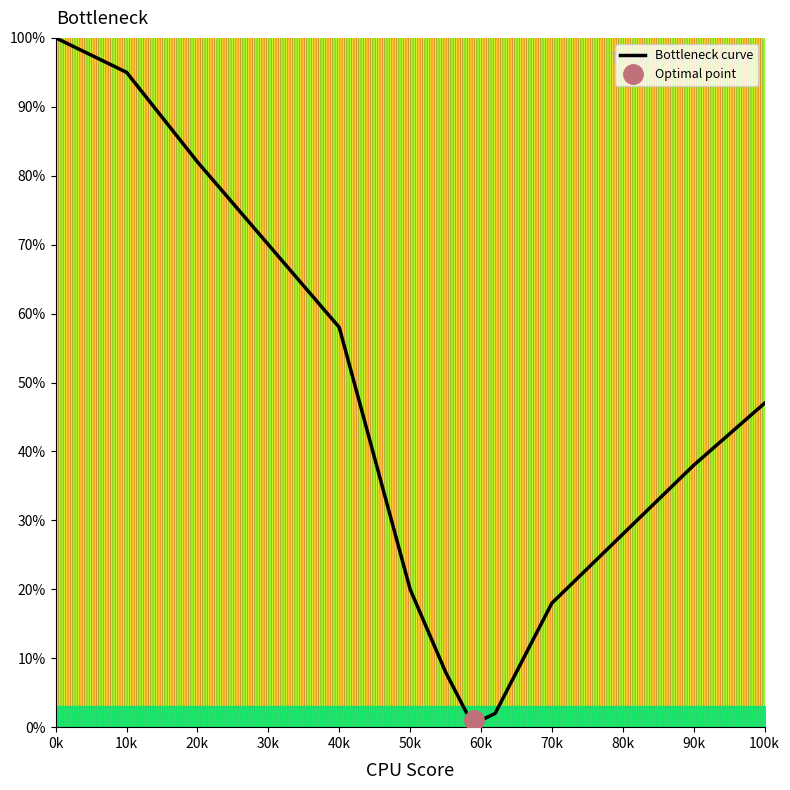

What is the label of the 12th point from the right?

30k